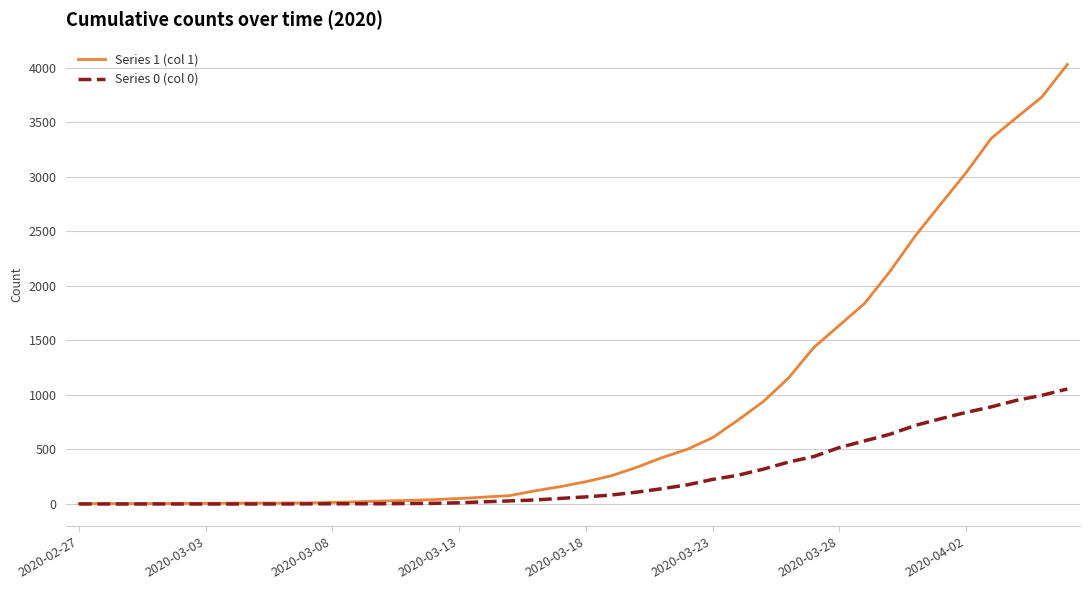

Which series has the widest spread of values?

Series 1 (col 1)